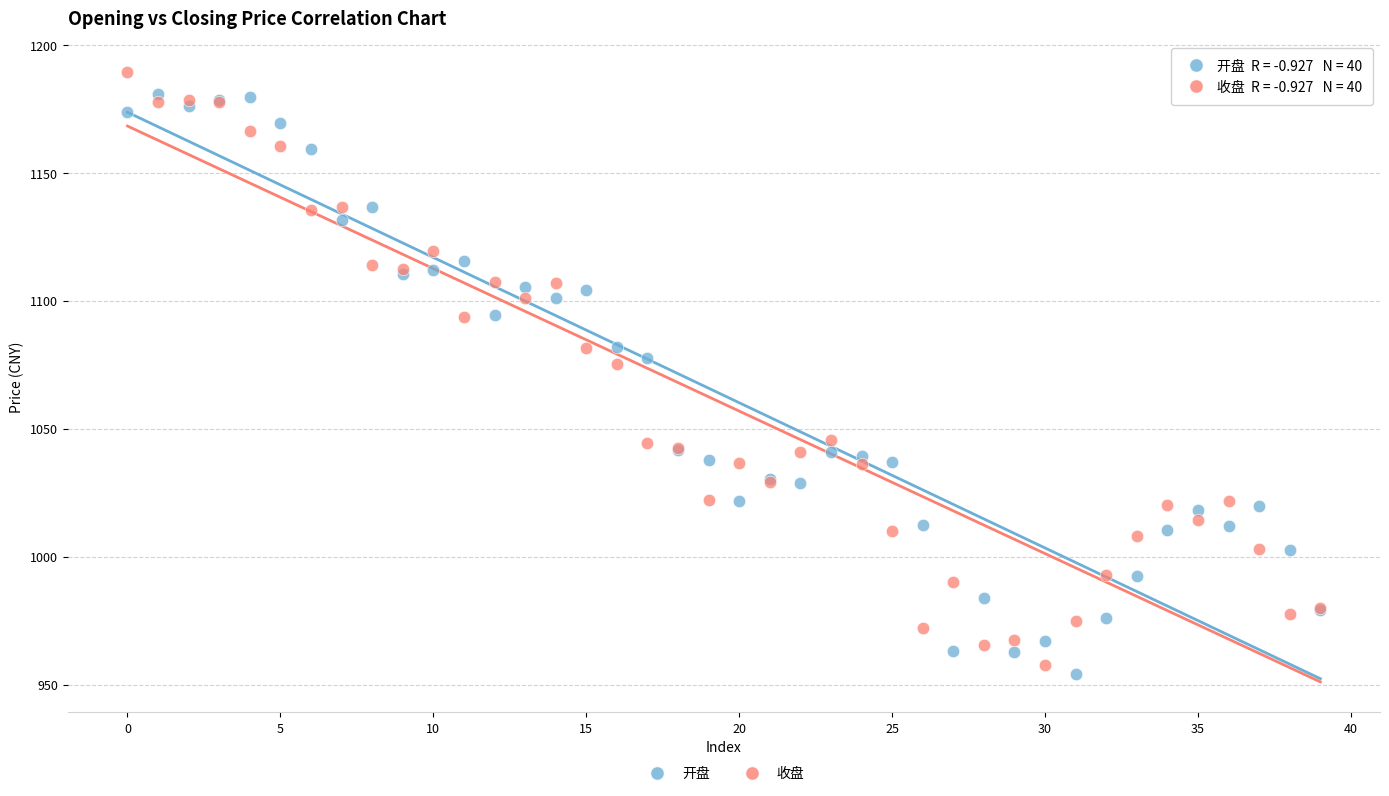

Which series contains the highest Y value?

收盘